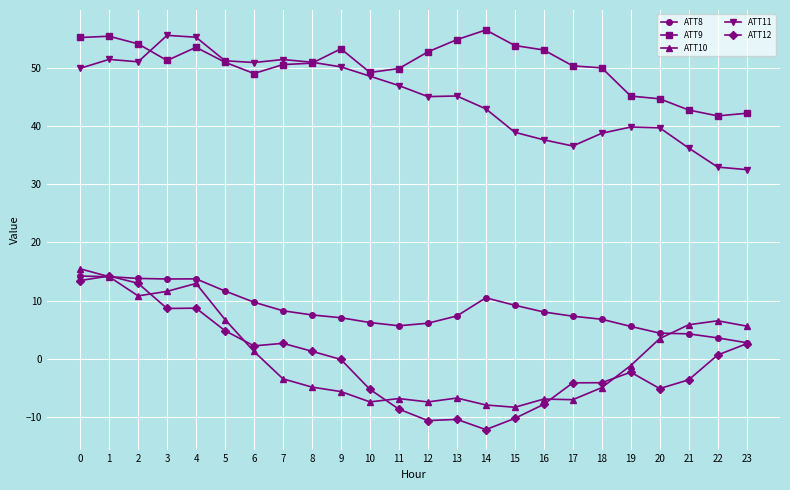

What is the minimum value shown in the chart?

-12.2